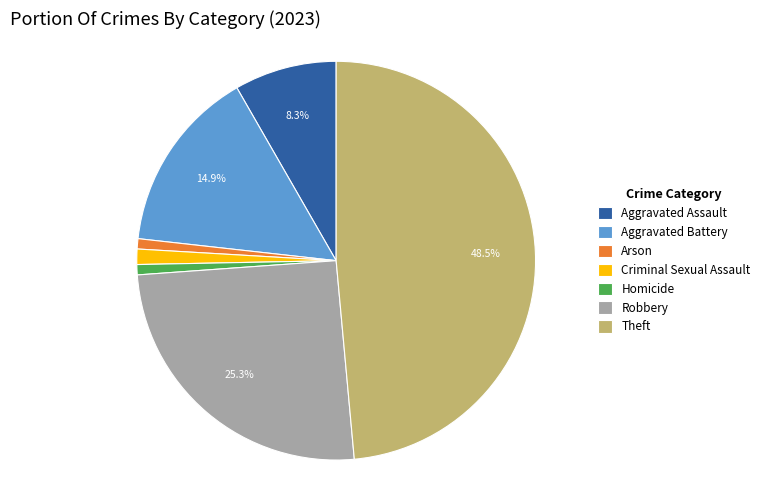

To the nearest percent, what is the combined percentage of Aggravated Battery and Robbery?

40%